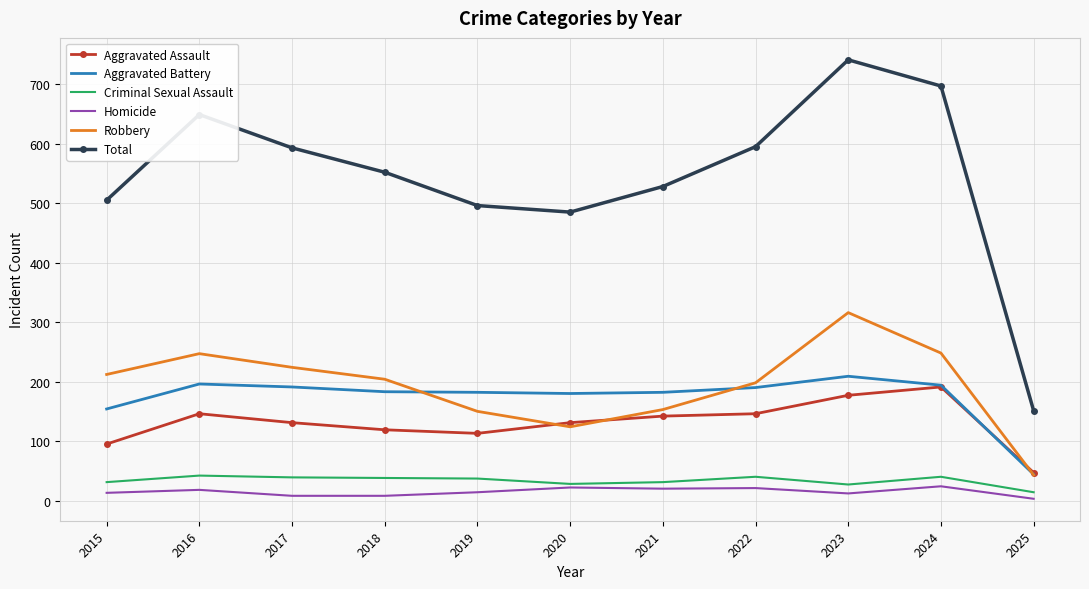

Which series has the largest range (max minus min)?

Total